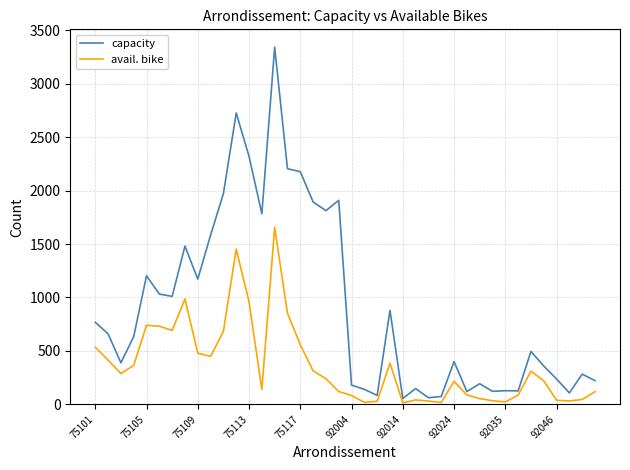

What is the sum of all capacity values?

36488